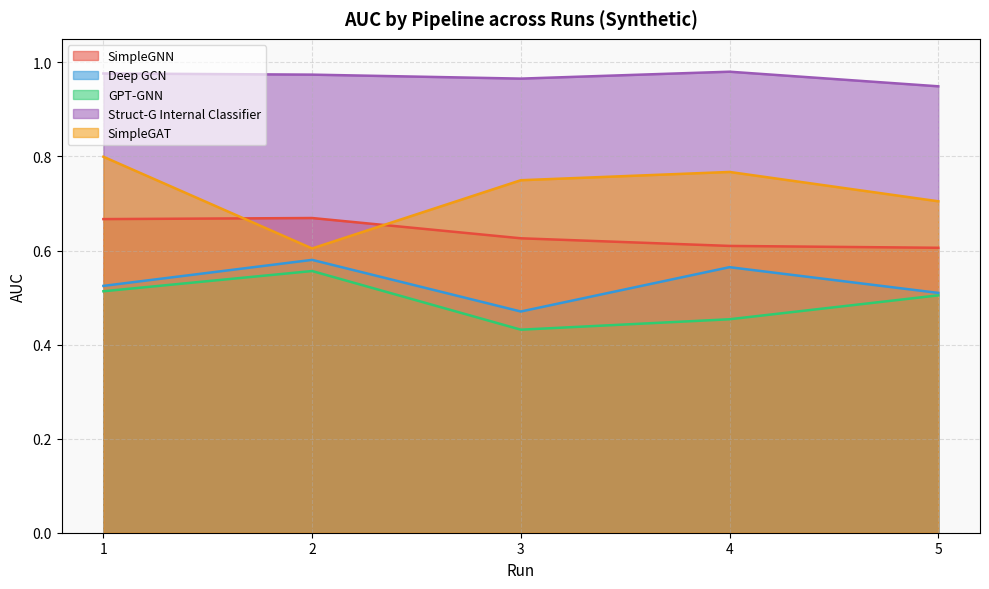

Is the value of Deep GCN at 3 greater than the value of GPT-GNN at 1?

No